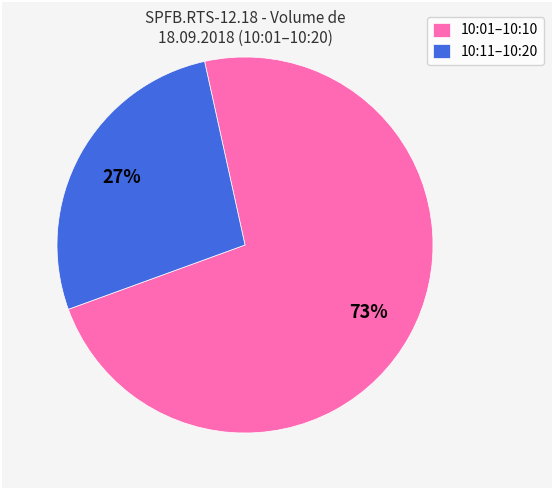

Combined, do 10:11–10:20 and 10:01–10:10 account for over 50%?

Yes